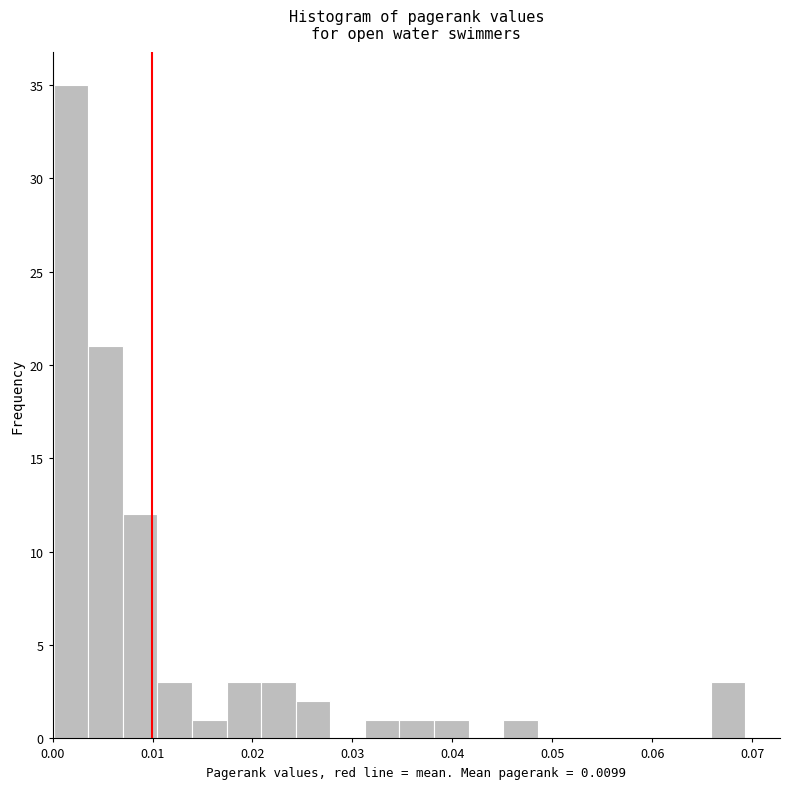

Around what value on the x-axis is the tallest bar? Give the approximate position of its centre, as read against the axis.

0.002